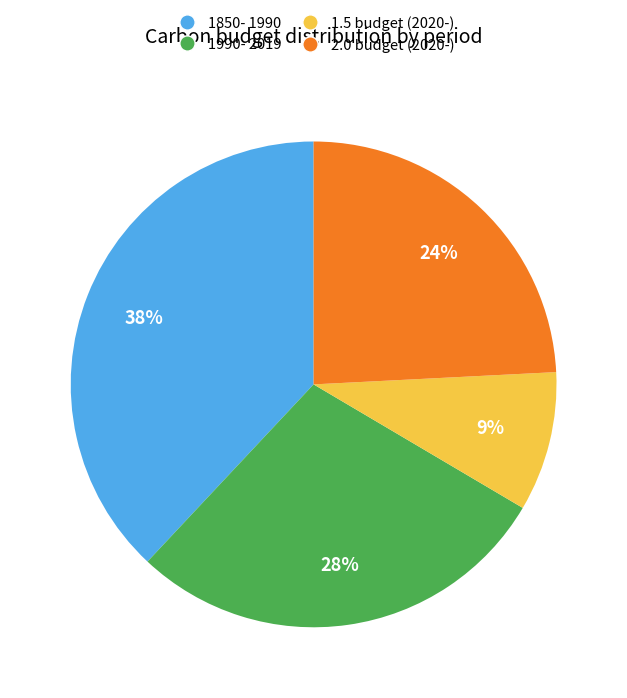

Count the number of slices in the pie.

4